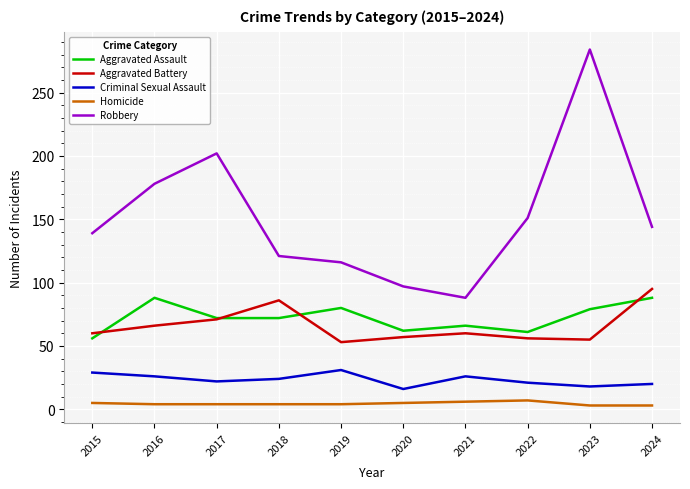

What are all the series names shown in the legend?

Aggravated Assault, Aggravated Battery, Criminal Sexual Assault, Homicide, Robbery